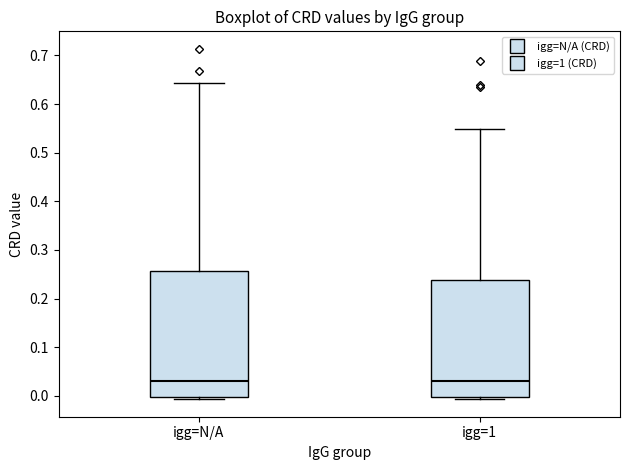

Comparing the boxes themselves (not the whiskers), which one is the tallest?

igg=N/A